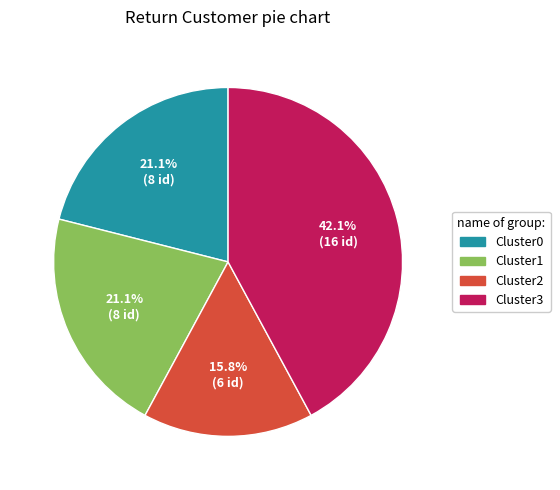

Does any single category account for the majority?

No